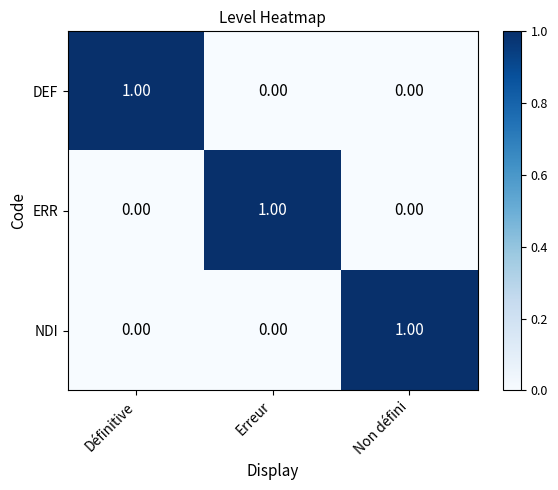

Is the value of ERR at Définitive greater than the value of NDI at Non défini?

No